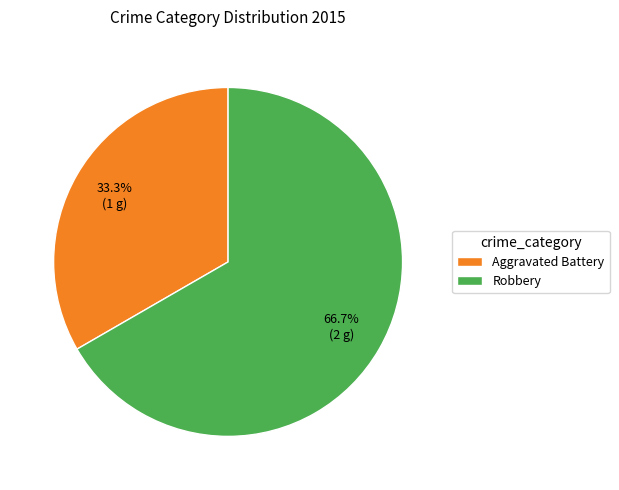

How many segments does this pie chart have?

2